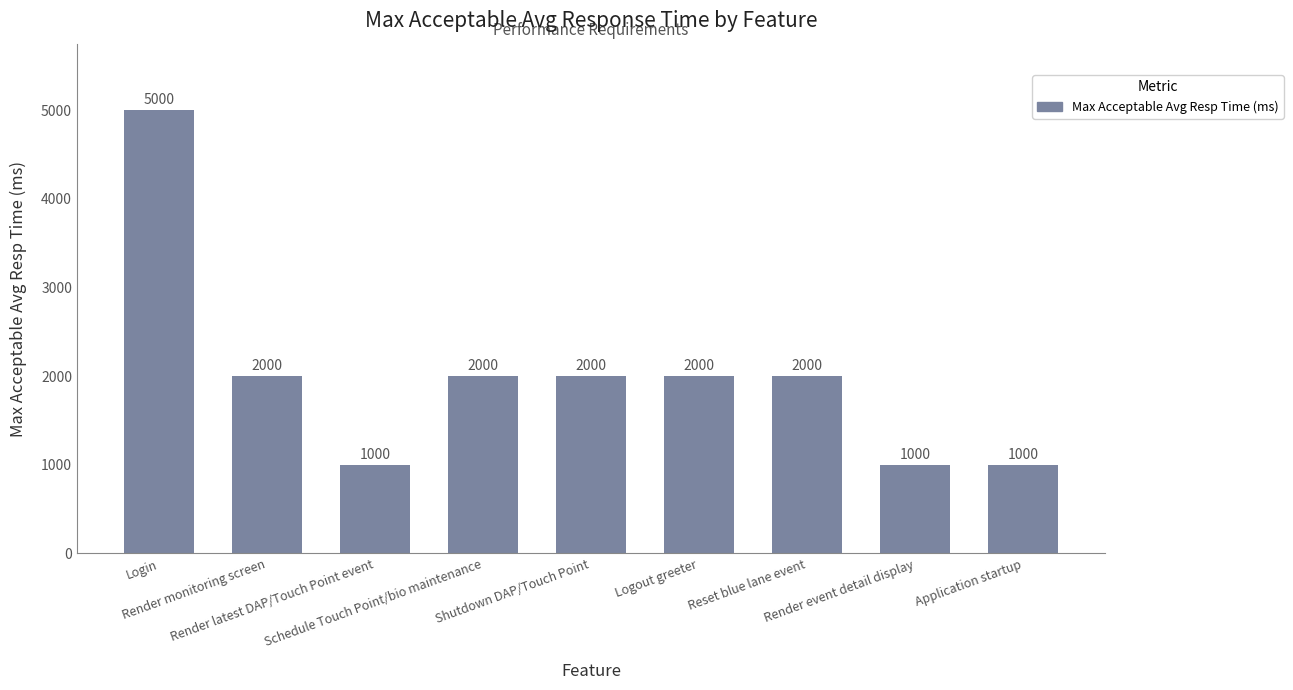

What is the value of the 1st bar from the left?

5000